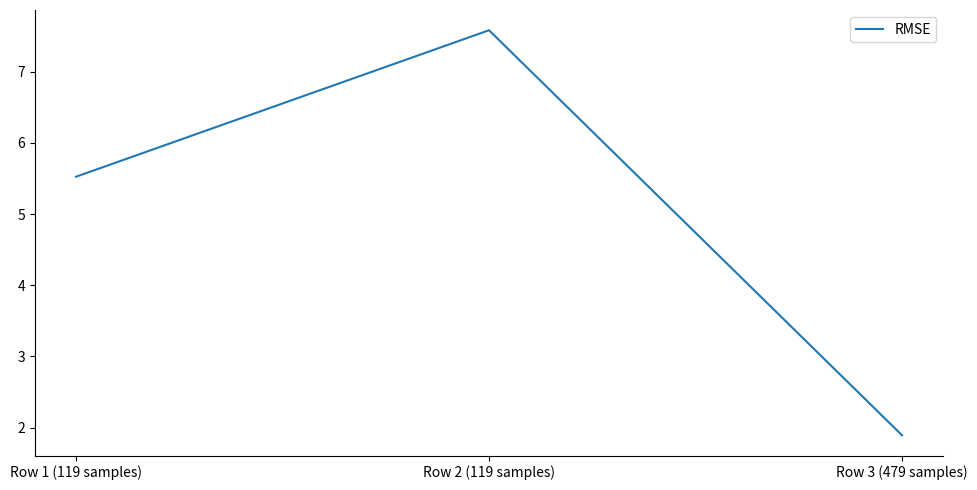

What position from the right is Row 2 (119 samples)?

2